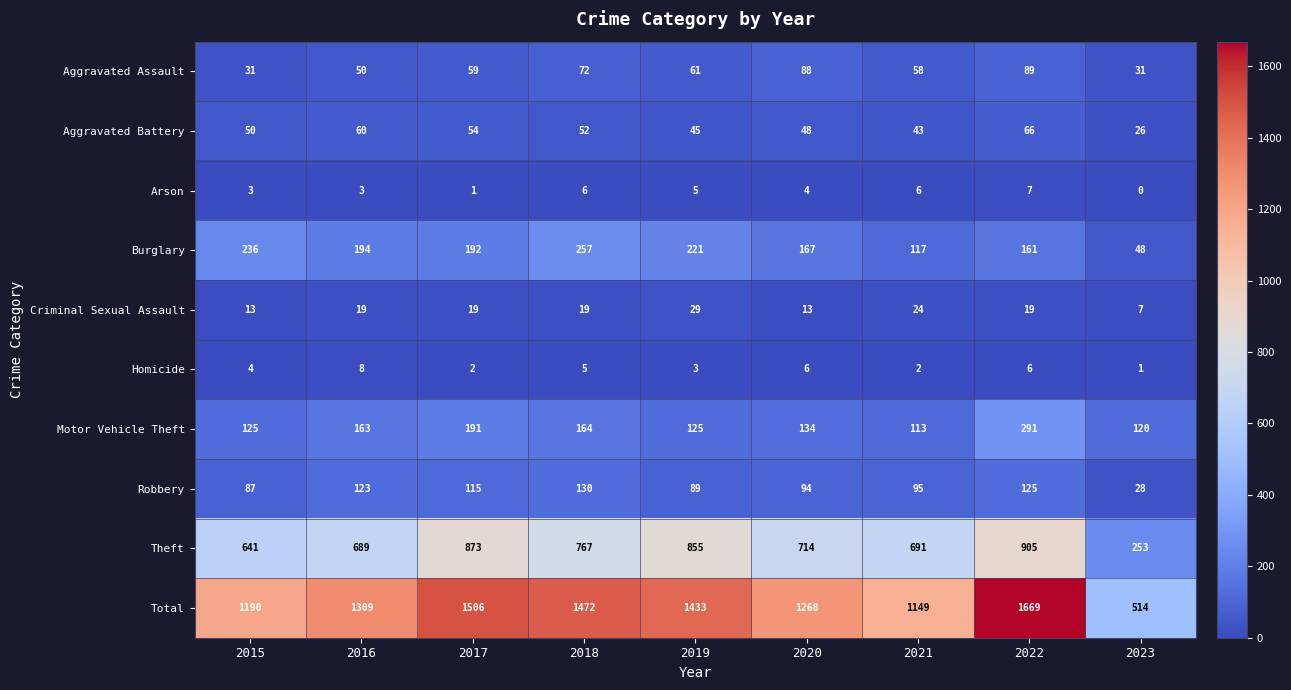

True or false: Criminal Sexual Assault has a value of 19 at 2017.

True